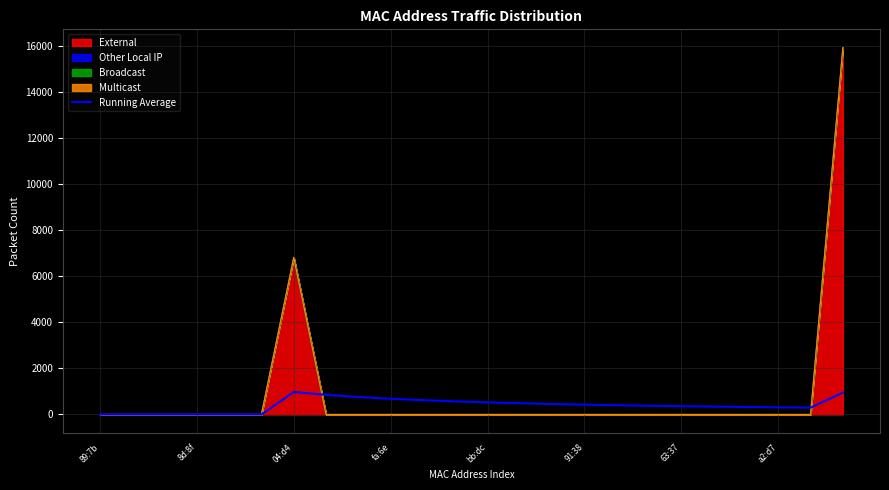

What is the difference between the maximum and minimum values?

974.6